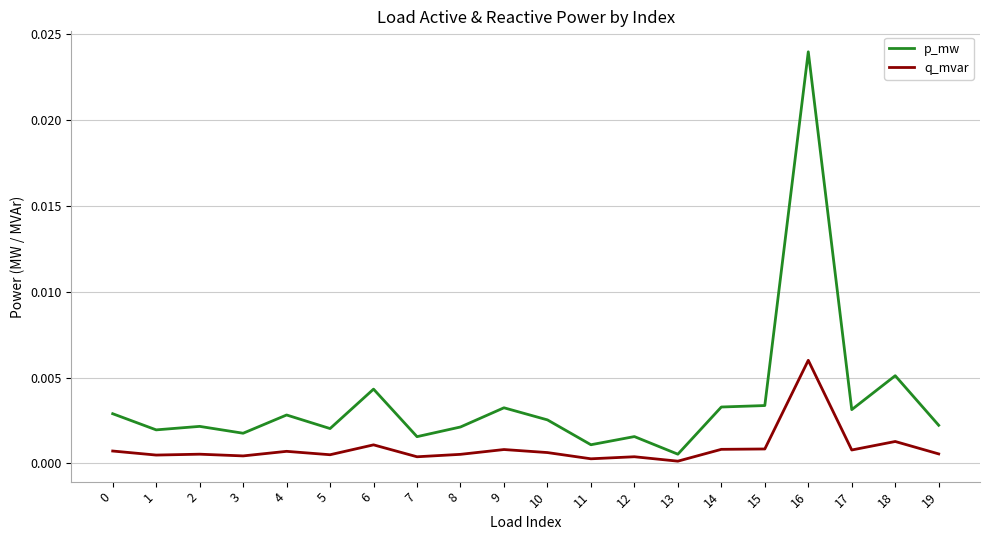

True or false: q_mvar and p_mw cross at least once.

False